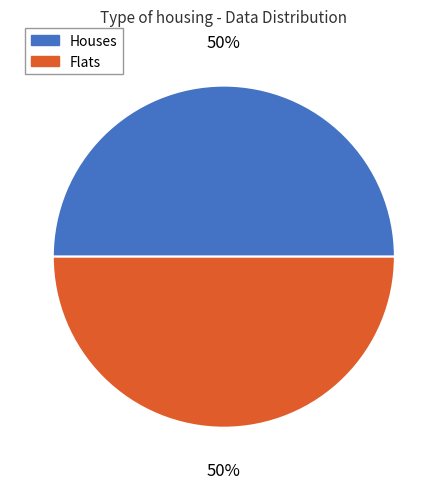

To the nearest percent, what is the average slice percentage?

50%